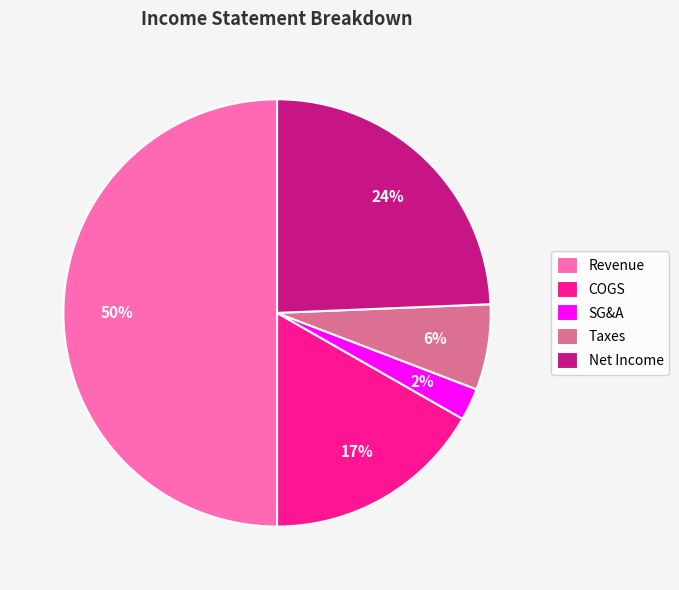

Count the number of slices in the pie.

5